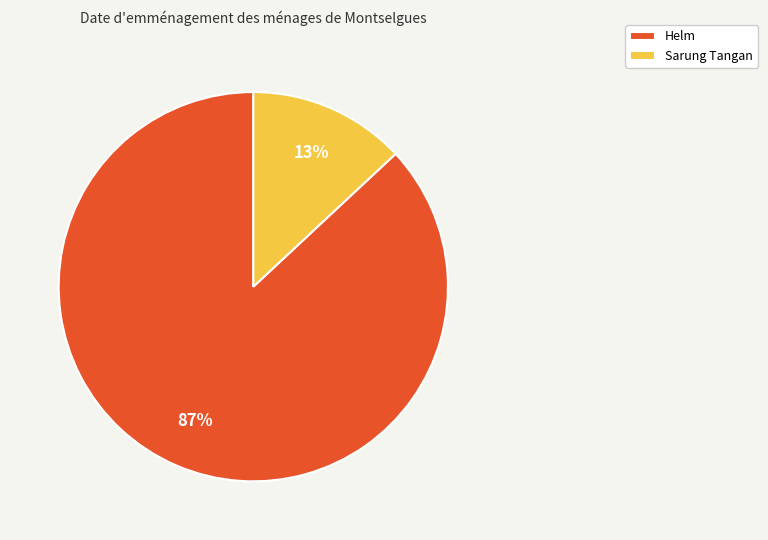

Does Sarung Tangan represent more than half of the total?

No